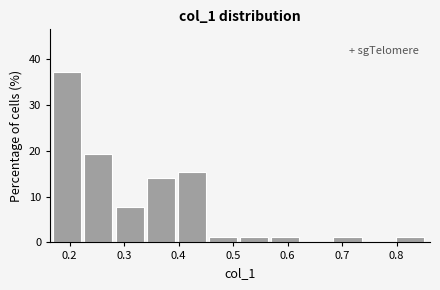

Reading left to right, transcribe this chart: for each bar, give the range it covers on the x-axis and its height. Neither the bar edges nor the heights are printed on the chart, so give them approximately, as read against the axes.

0.17 to 0.23: 37
0.23 to 0.28: 19
0.28 to 0.34: 8
0.34 to 0.40: 14
0.40 to 0.46: 15
0.46 to 0.51: 1
0.51 to 0.57: 1
0.57 to 0.63: 1
0.63 to 0.68: 0
0.68 to 0.74: 1
0.74 to 0.80: 0
0.80 to 0.86: 1